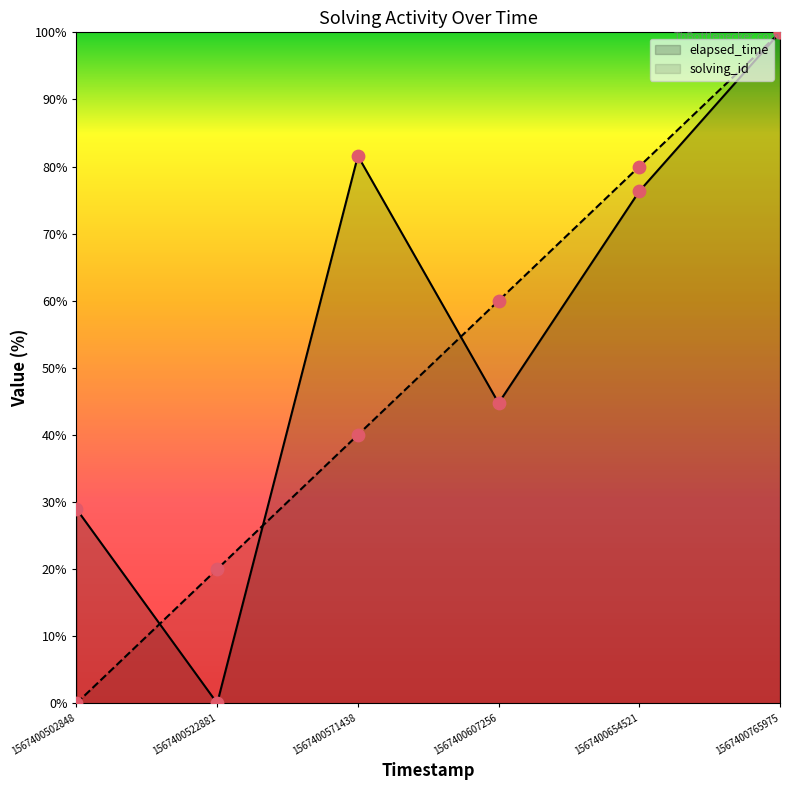

Which series has the widest spread of Y values?

solving_id